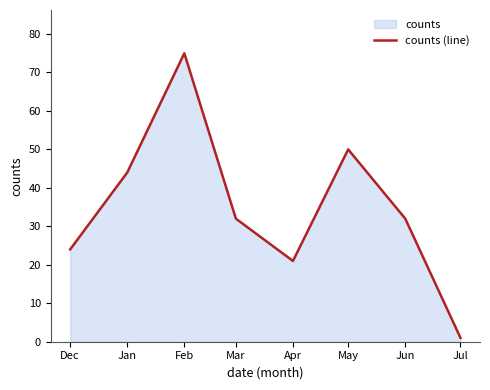

Reading left to right, list all the values displayed in this chart.

Dec=24	Jan=44	Feb=75	Mar=32	Apr=21	May=50	Jun=32	Jul=1